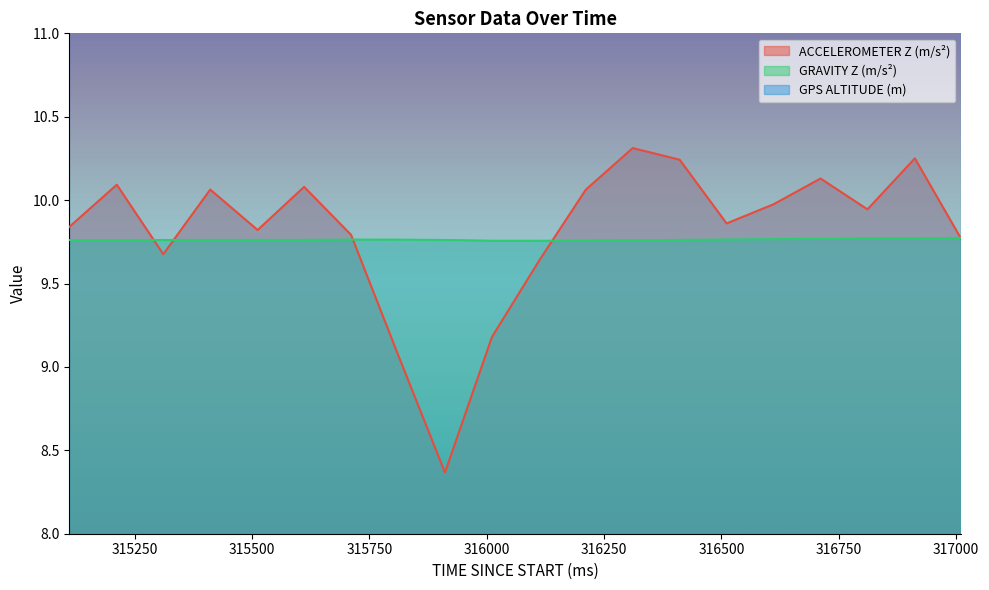

Where do ACCELEROMETER Z (m/s²) and GRAVITY Z (m/s²) first cross each other?

315212 and 315311